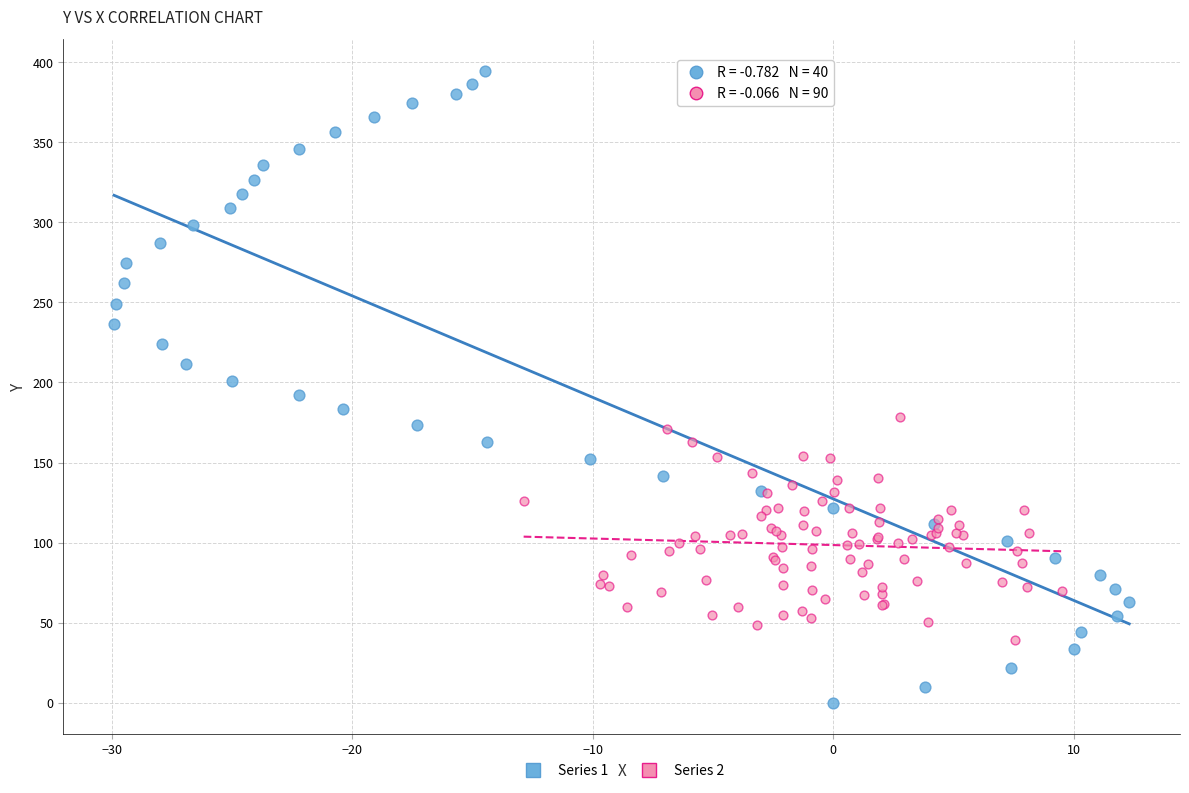

Which series reaches the minimum Y coordinate?

Series 1